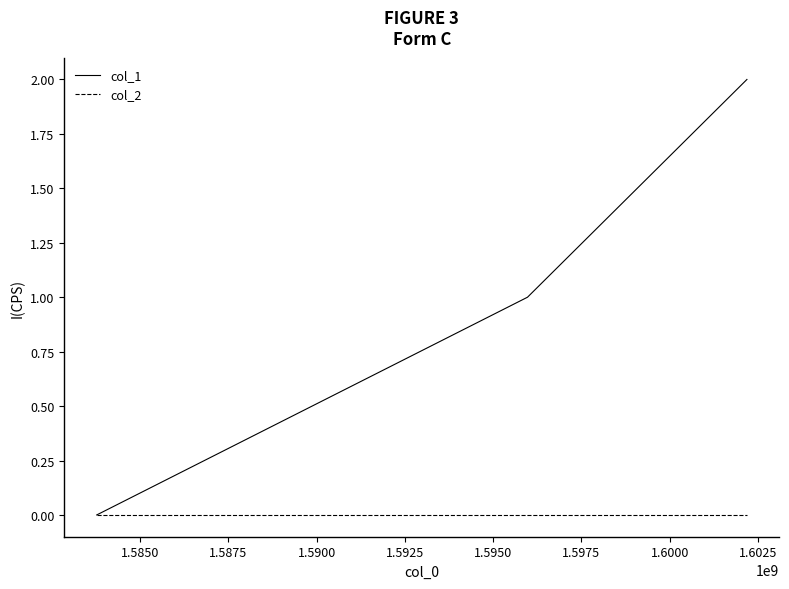

Rank the series by their average value, from lowest to highest.

col_2, col_1